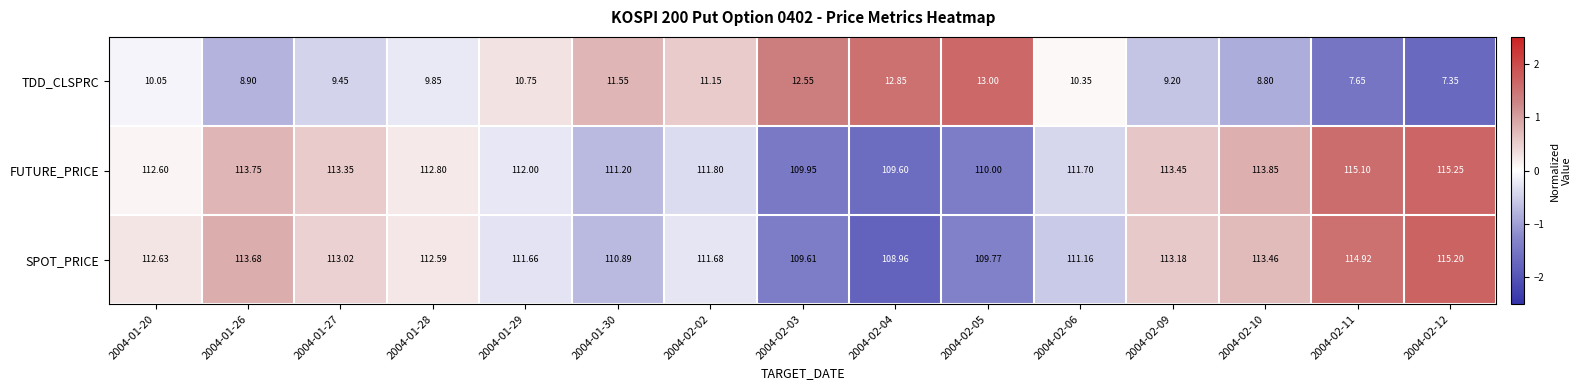

Is the value of SPOT_PRICE at 2004-02-09 greater than the value of FUTURE_PRICE at 2004-02-02?

Yes